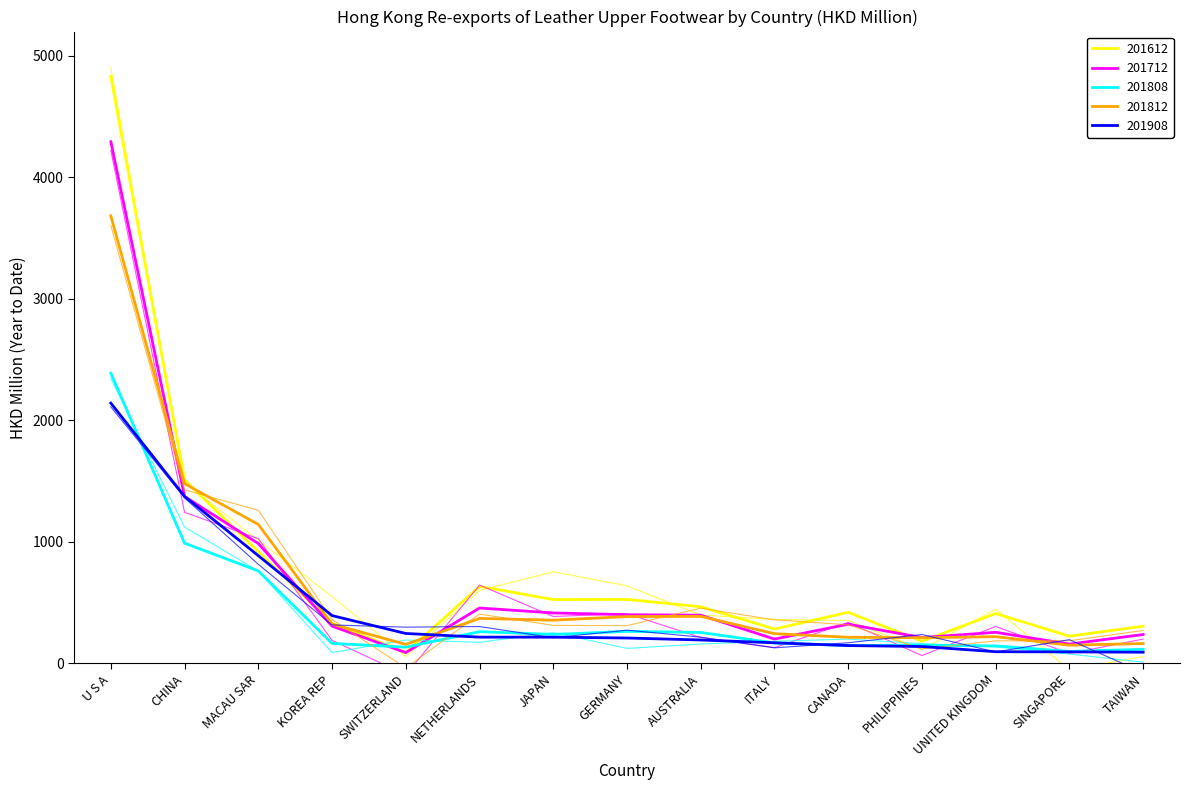

What is the sum of the 201808 values at CANADA and MACAU SAR?

906.9